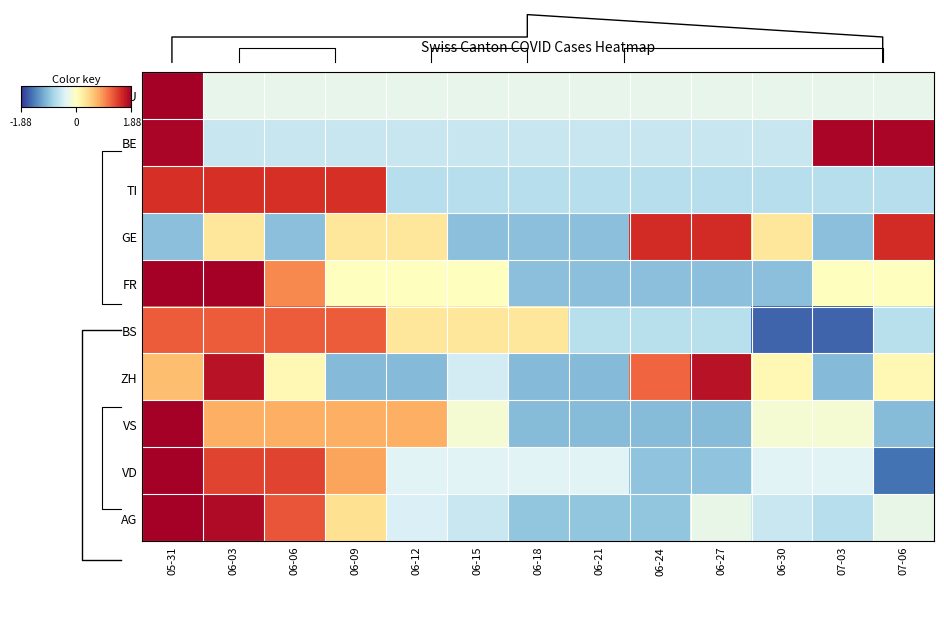

Is it true that BE equals 2.9 at 07-06?

False